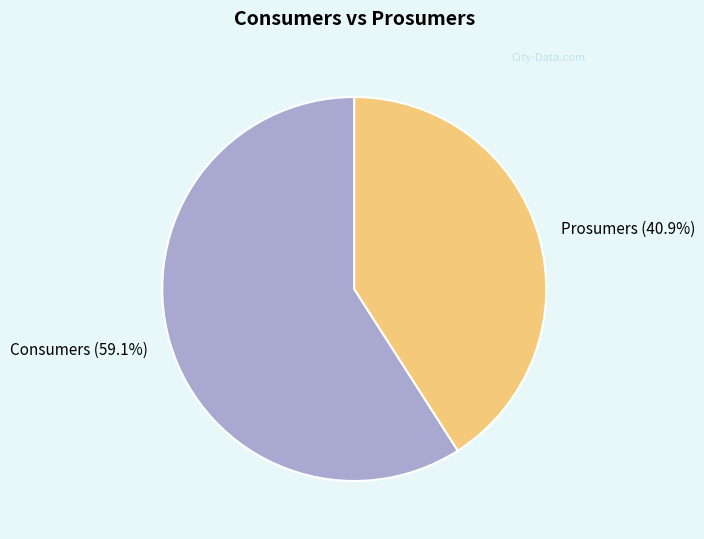

Combined, what portion of the pie is Consumers and Prosumers?

100.0%